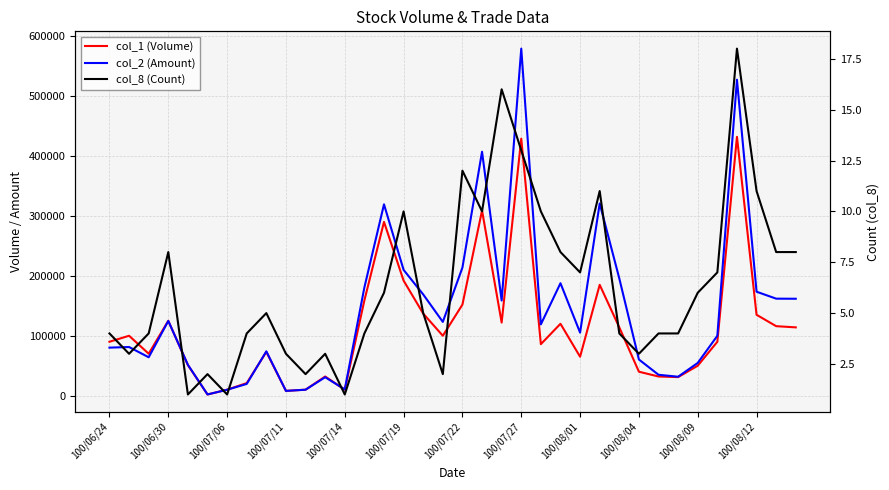

Is the value of col_1 (Volume) at 17 greater than the value of col_8 (Count) at 18?

Yes